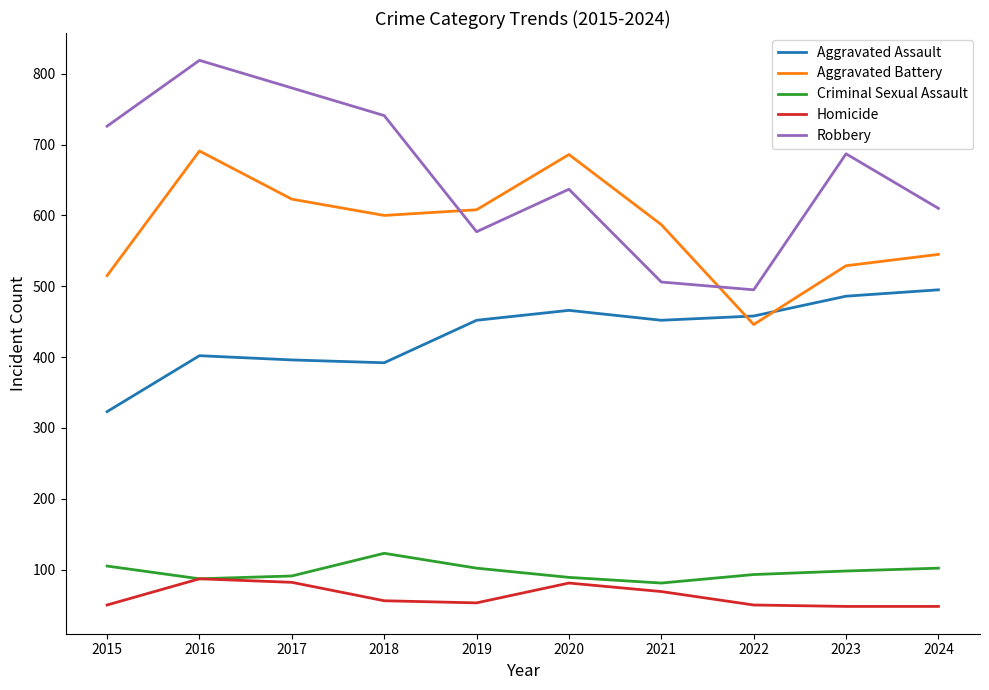

True or false: Aggravated Battery and Criminal Sexual Assault intersect in this chart.

False